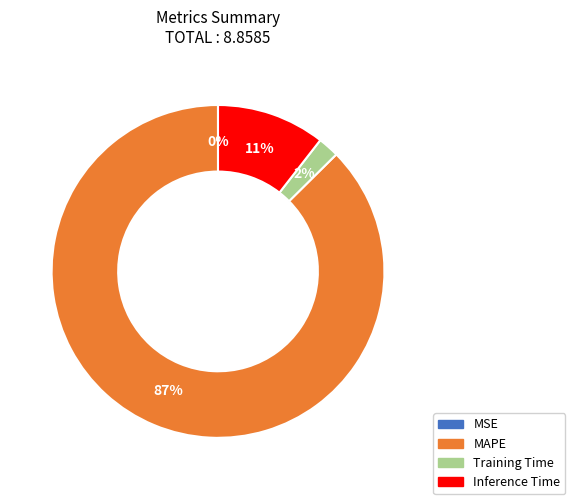

The MAPE slice represents 99% of the pie. True or false?

False